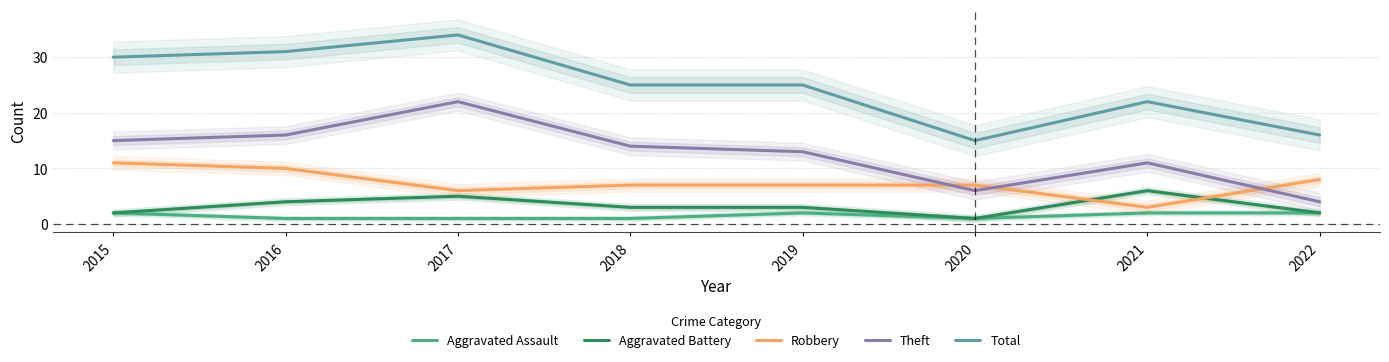

What is the sum of the Aggravated Assault values at 2015 and 2018?

3